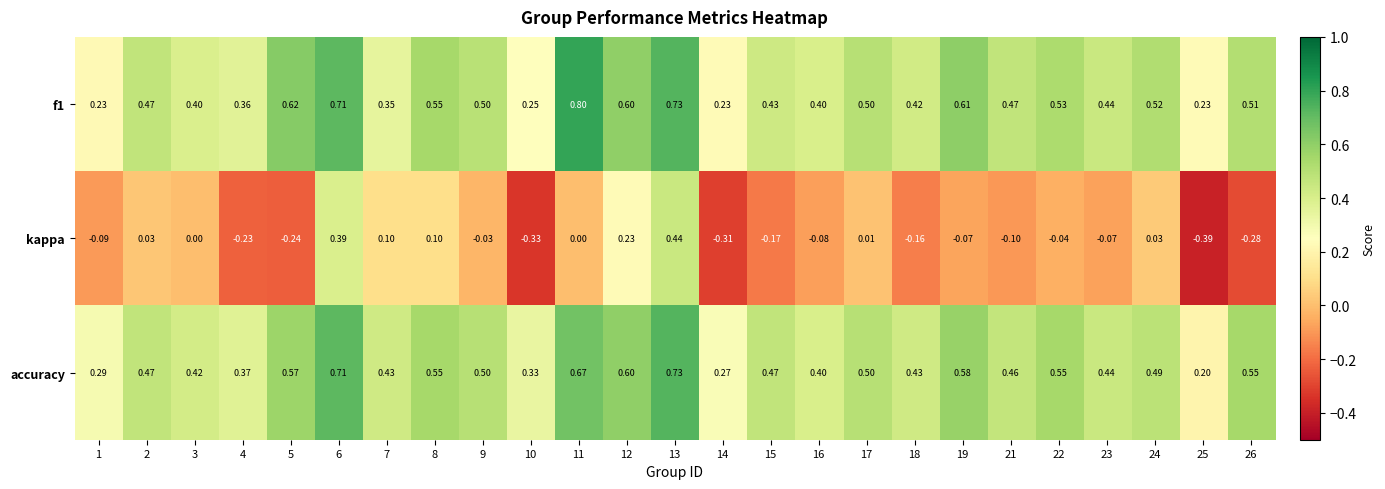

Which series has the largest total across all categories?

accuracy